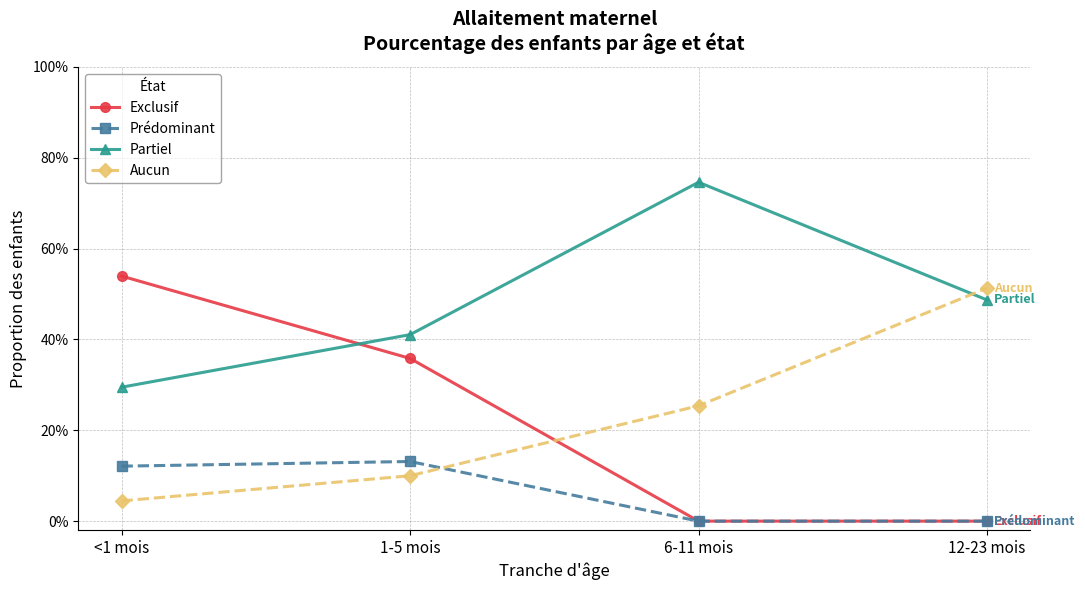

At which category is the sum across all series the highest?

<1 mois